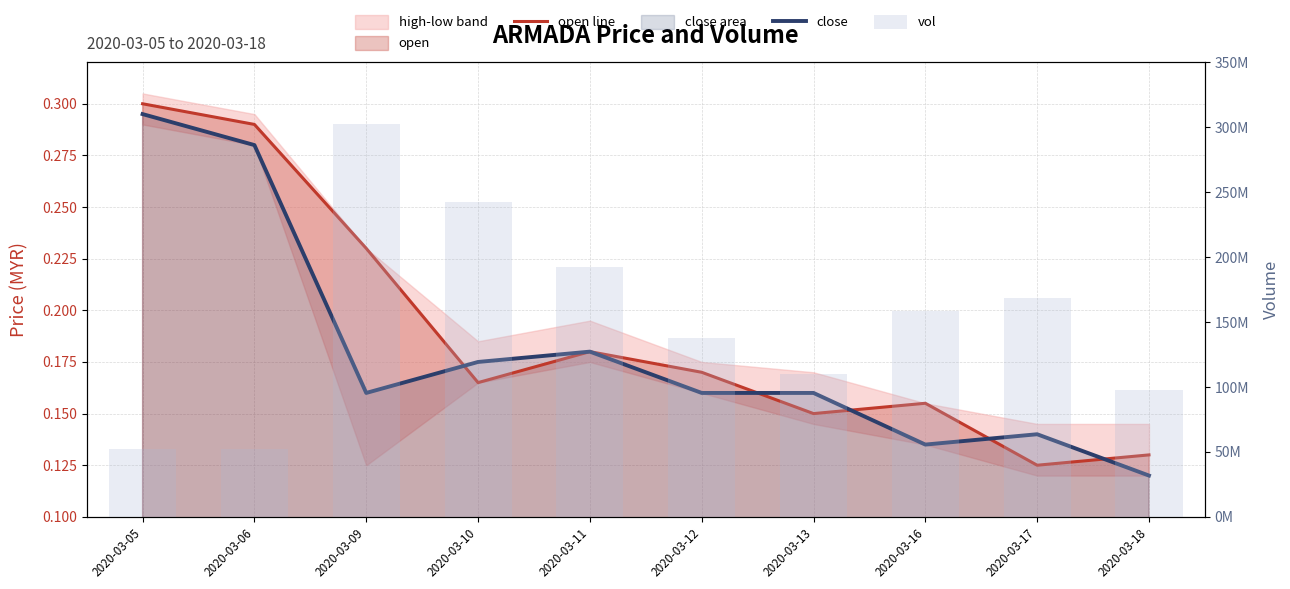

Which label corresponds to the largest value in the chart?

2020-03-09